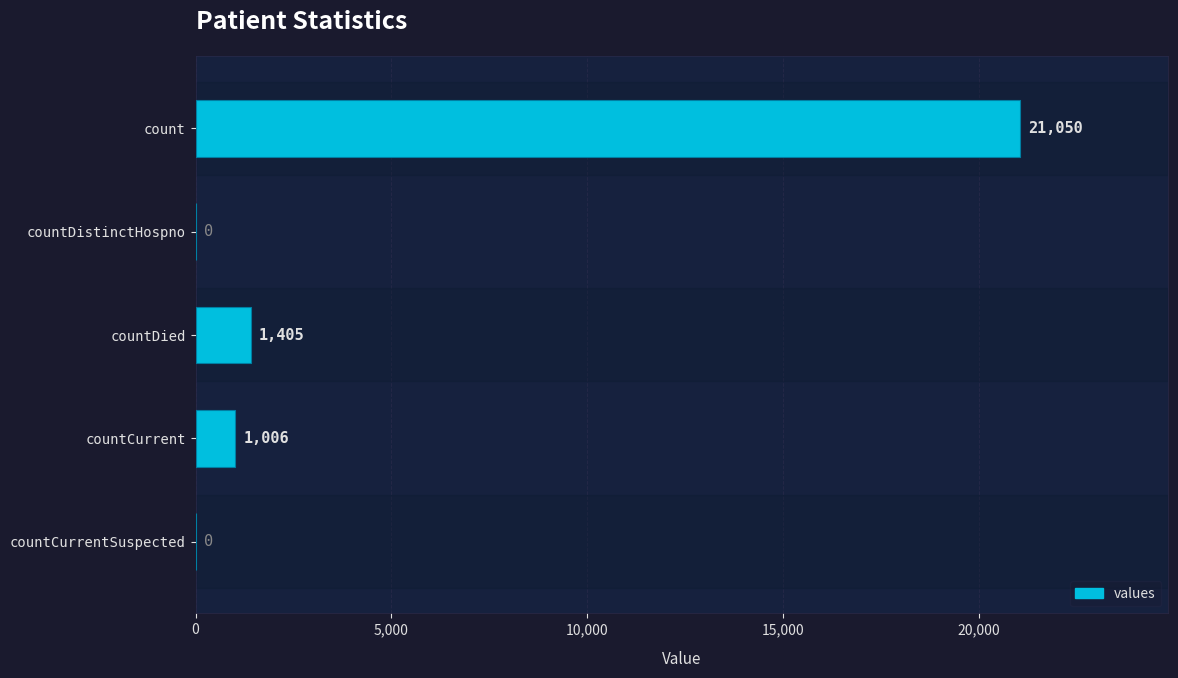

What is the maximum value shown in the chart?

21050